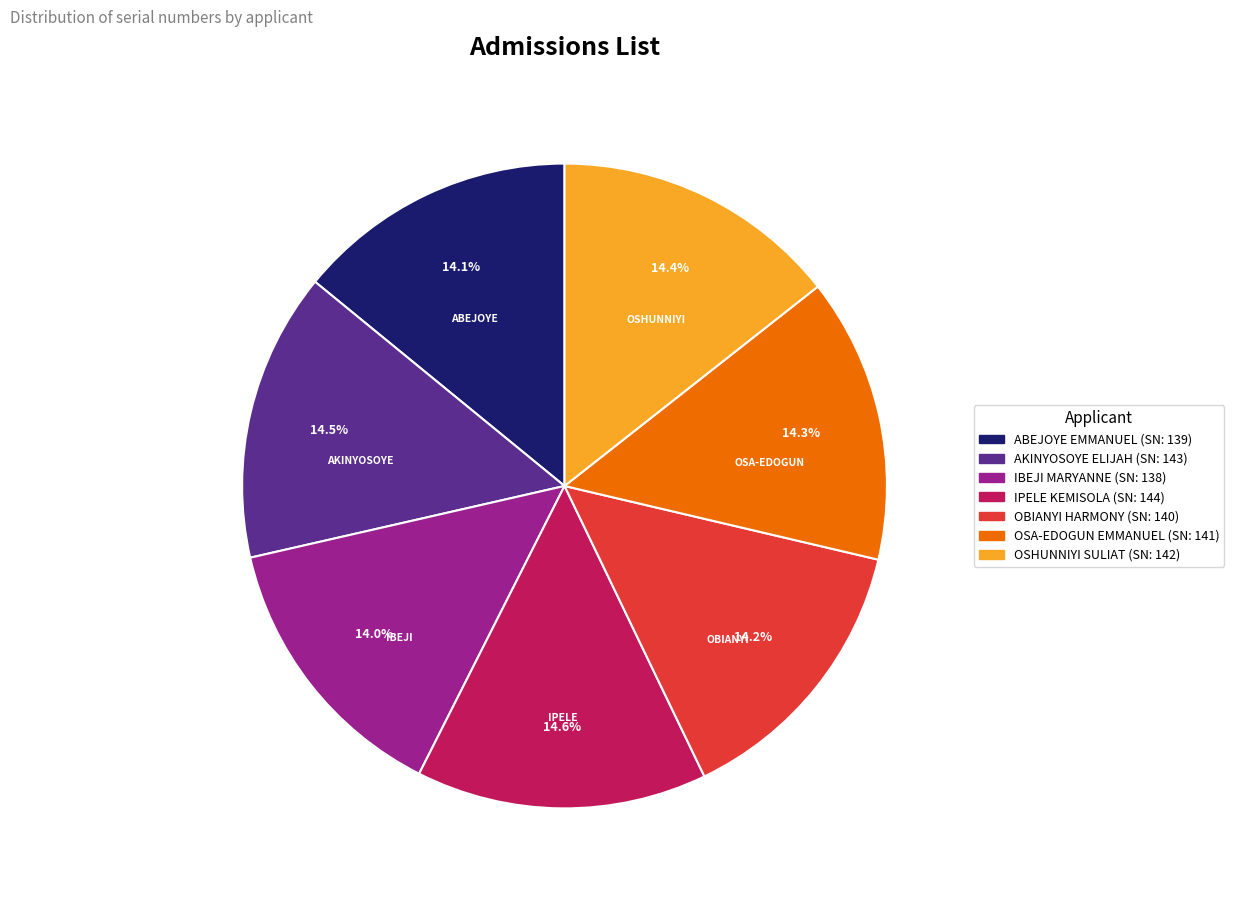

Is there any slice that represents more than half of the pie?

No